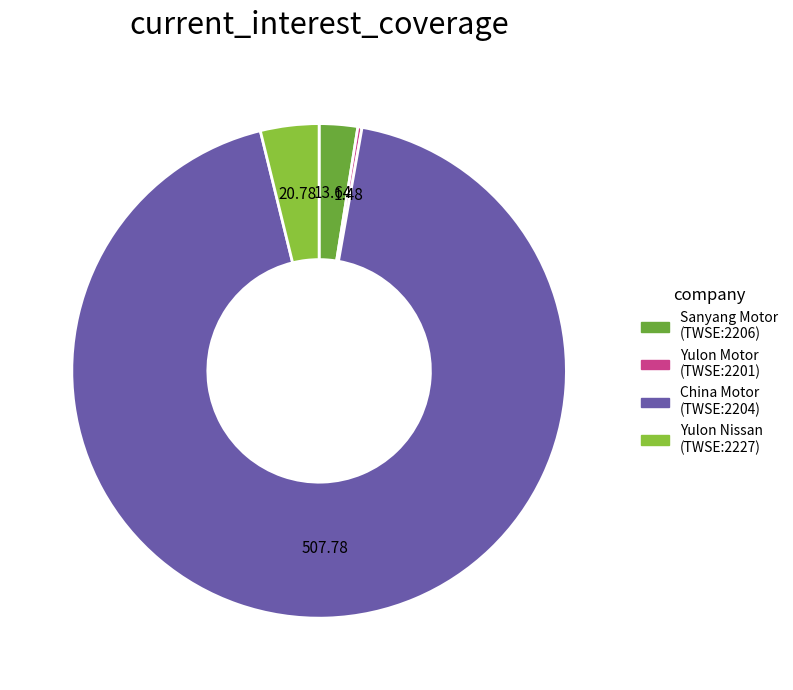

What is the largest slice in the pie chart?

China Motor (TWSE:2204)